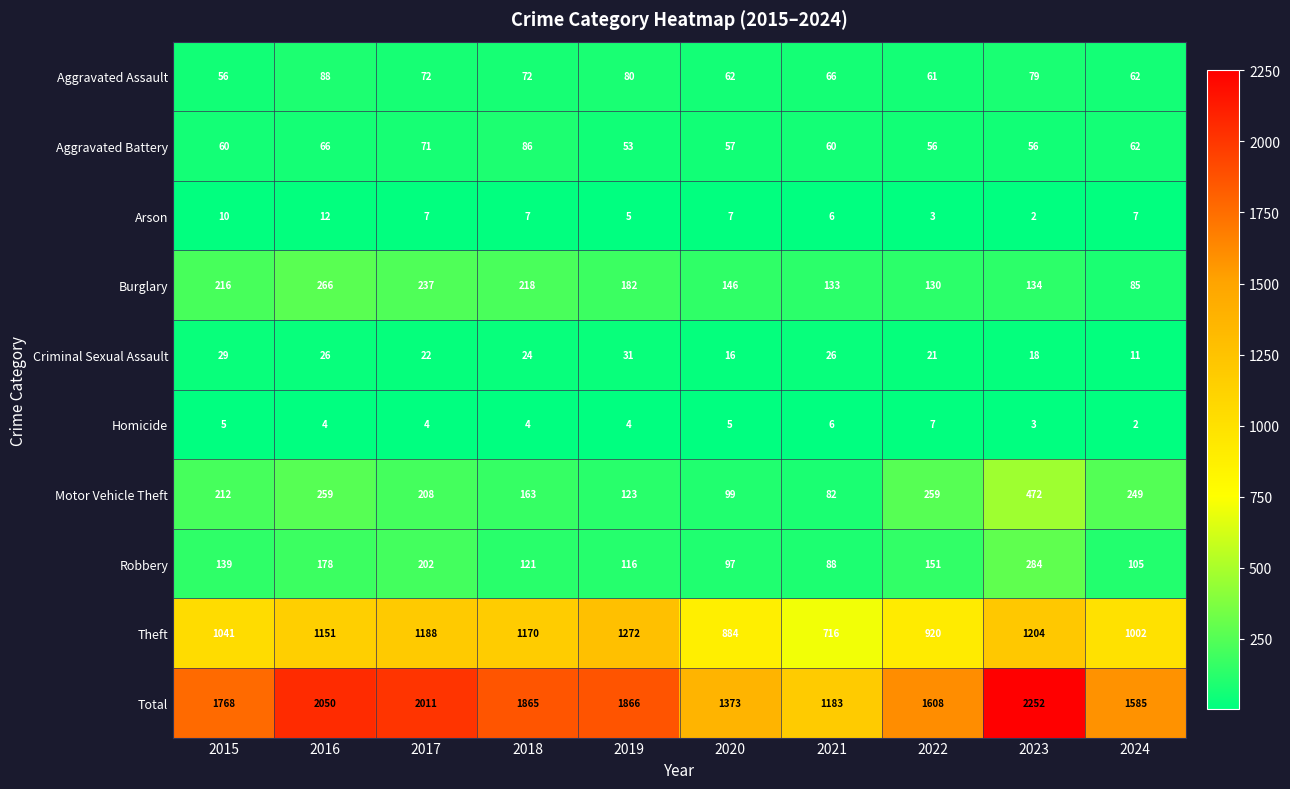

What is the total value across all series at 2020?

2746